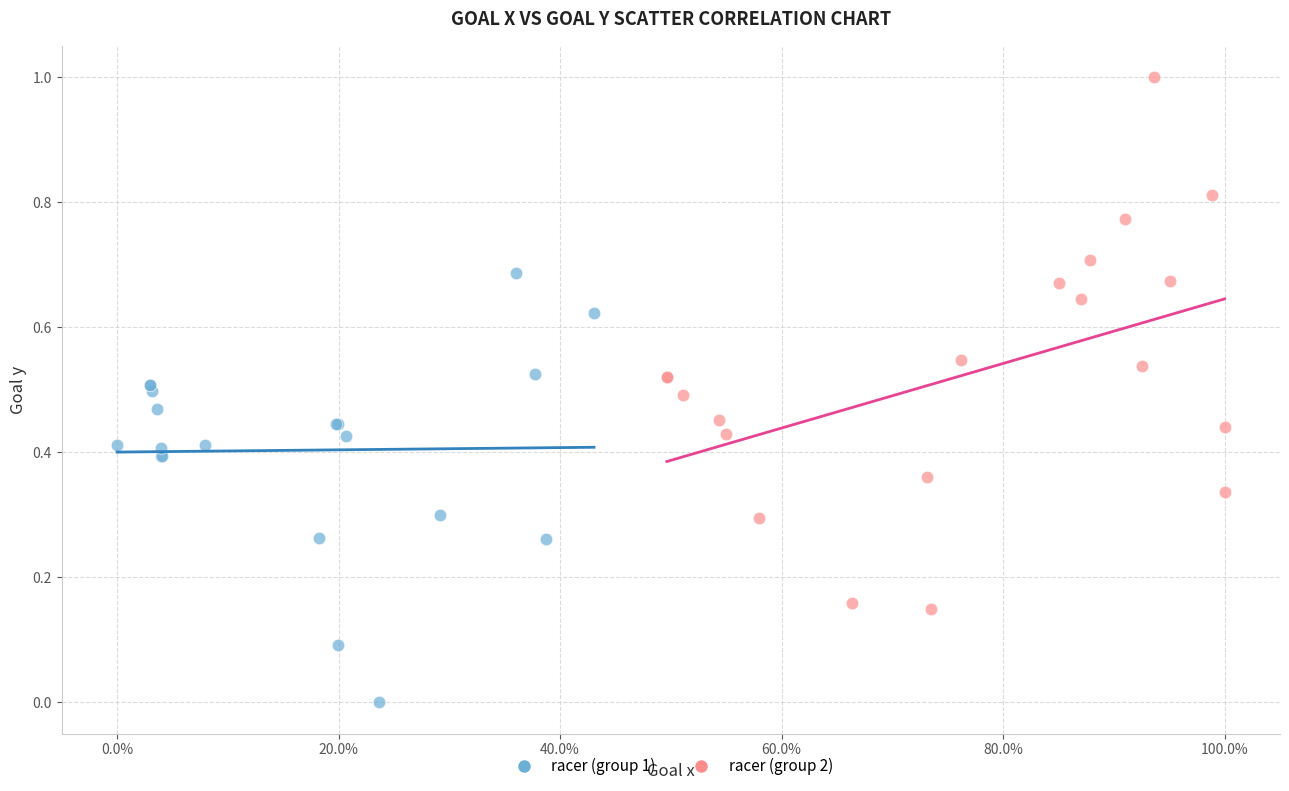

Which series reaches the minimum Y coordinate?

racer (group 1)